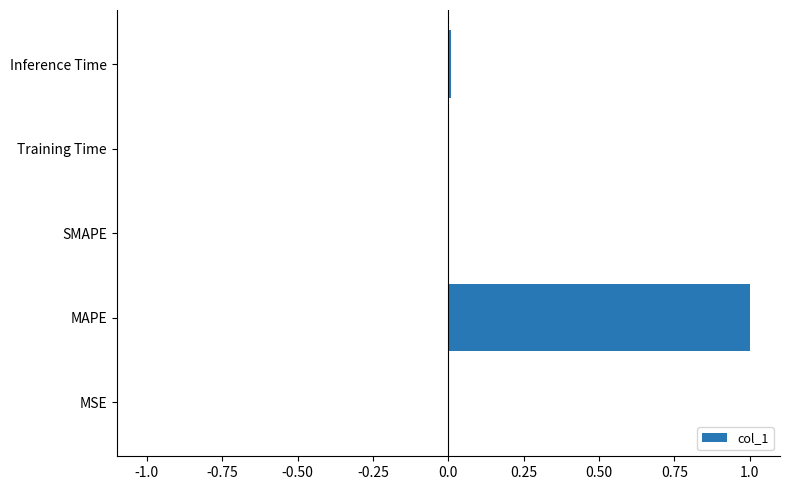

What is the change in value from MAPE to SMAPE?

-1.0